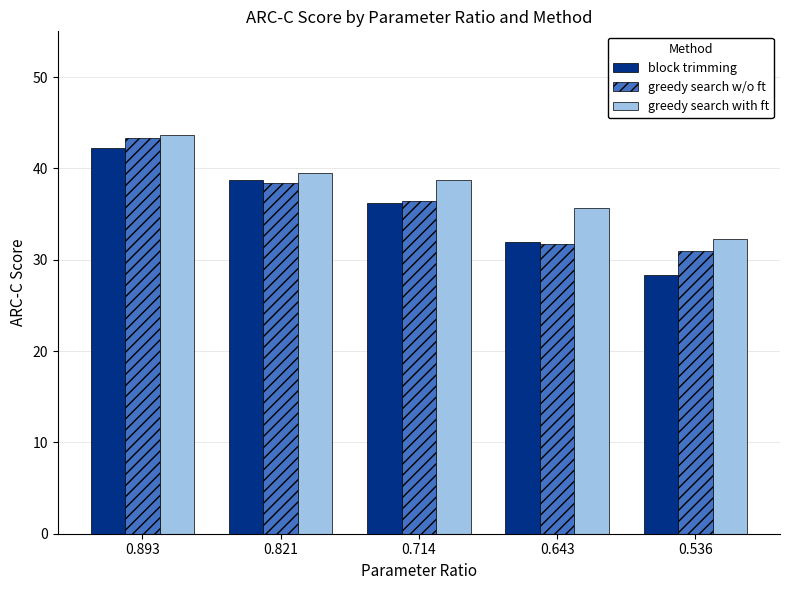

How many data points in greedy search with ft are above 38?

3